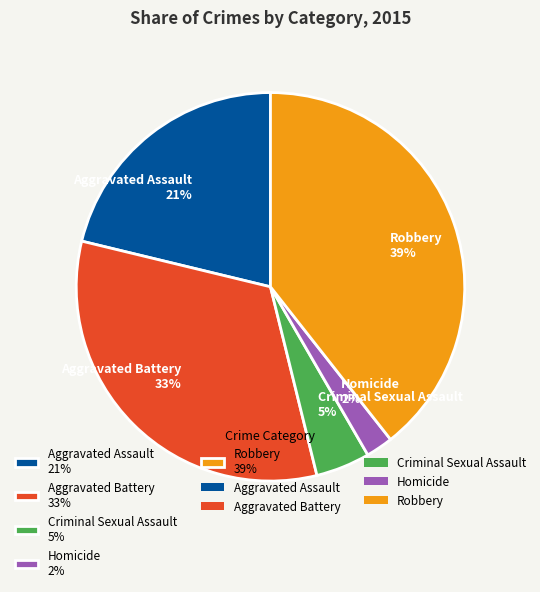

Is Robbery the majority of the pie?

No